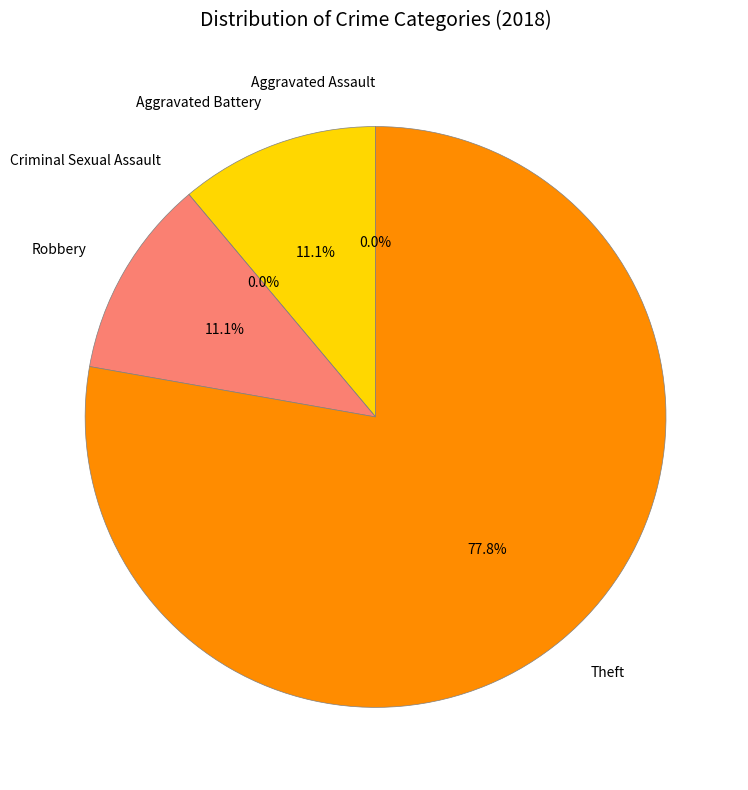

What percentage is NOT represented by Robbery?

88.9%